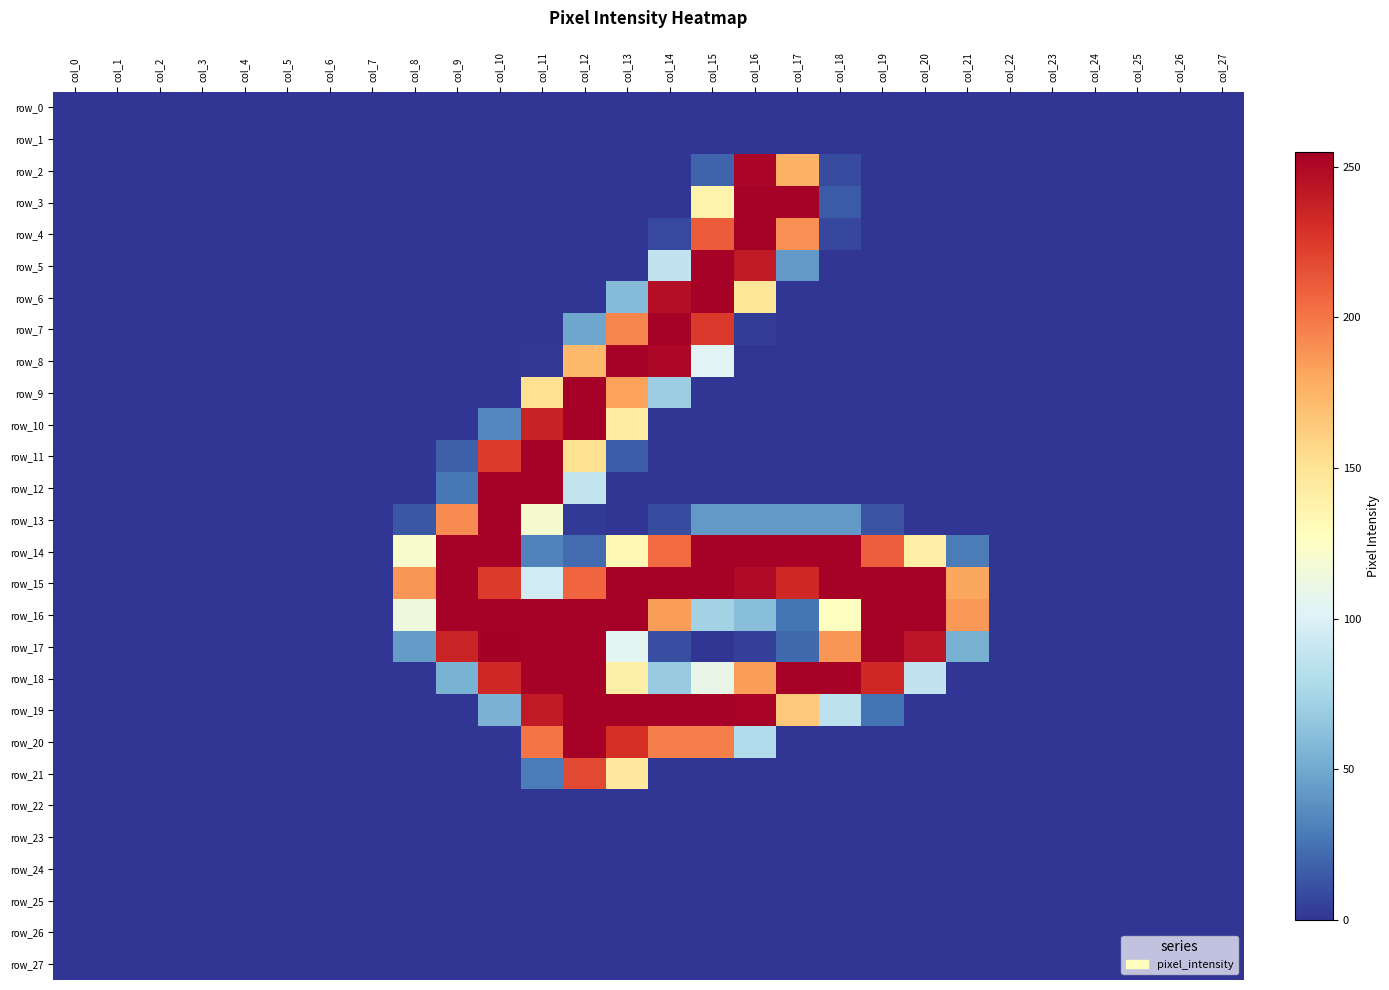

Rank the categories by row_18 value from lowest to highest.

col_0, col_1, col_2, col_3, col_4, col_5, col_6, col_7, col_8, col_21, col_22, col_23, col_24, col_25, col_26, col_27, col_9, col_14, col_20, col_15, col_13, col_16, col_10, col_19, col_11, col_12, col_17, col_18